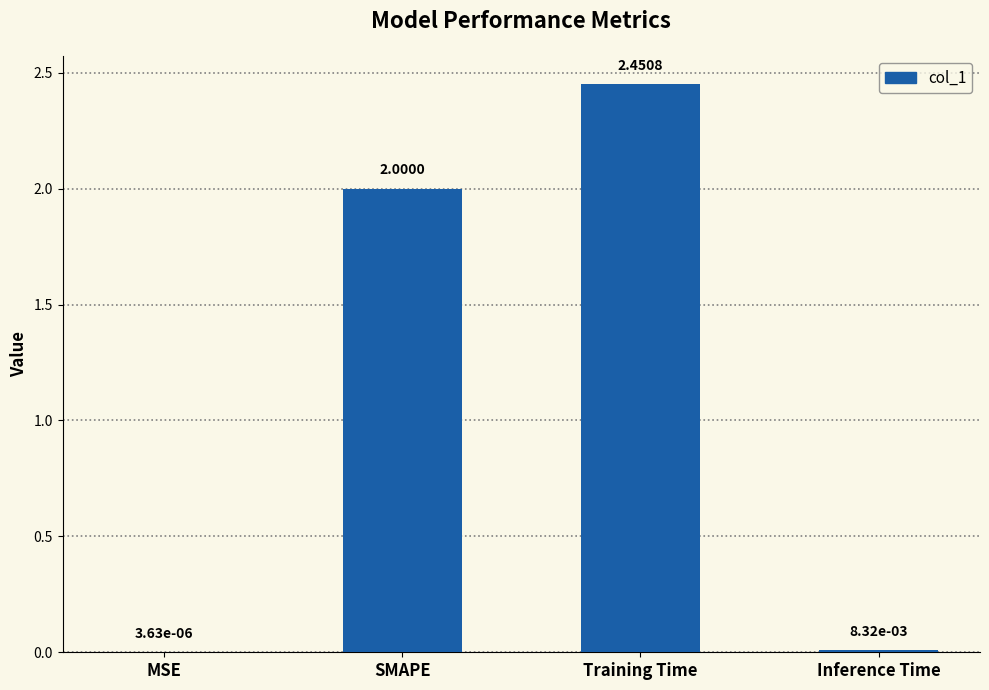

Which label corresponds to the largest value in the chart?

Training Time